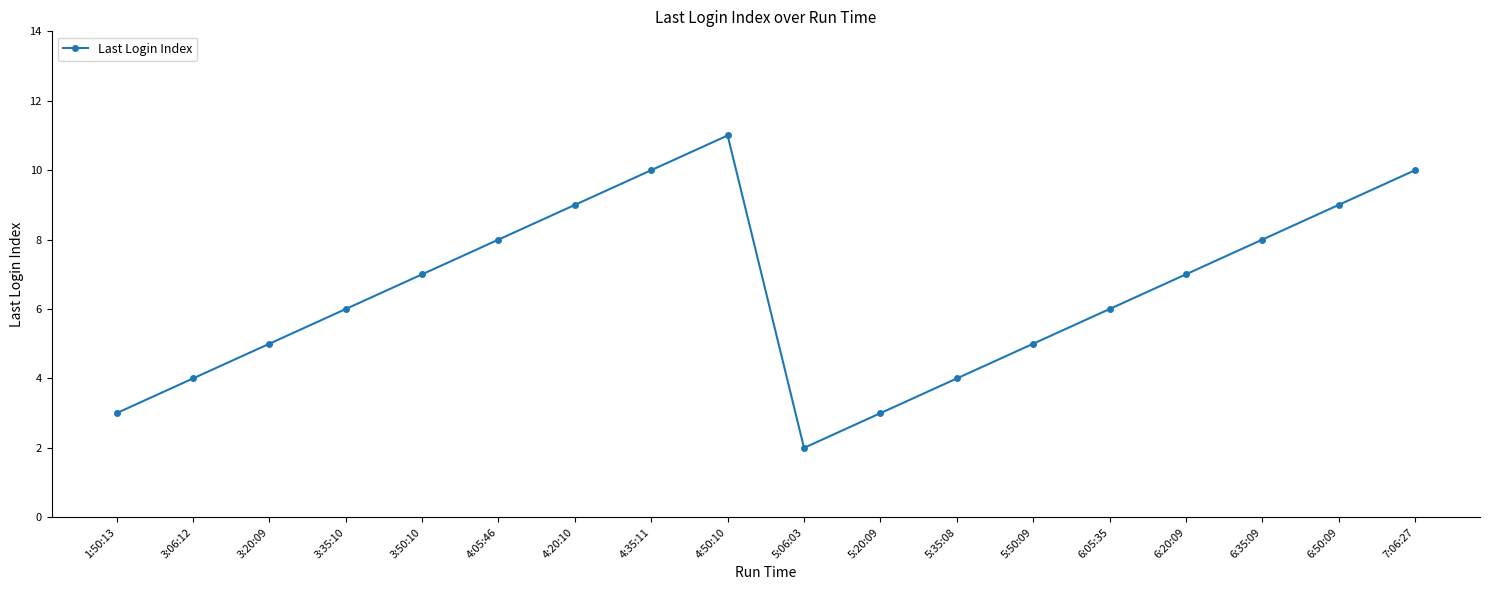

Reading left to right, transcribe all the data shown in this chart.

1:50:13=3	3:06:12=4	3:20:09=5	3:35:10=6	3:50:10=7	4:05:46=8	4:20:10=9	4:35:11=10	4:50:10=11	5:06:03=2	5:20:09=3	5:35:08=4	5:50:09=5	6:05:35=6	6:20:09=7	6:35:09=8	6:50:09=9	7:06:27=10